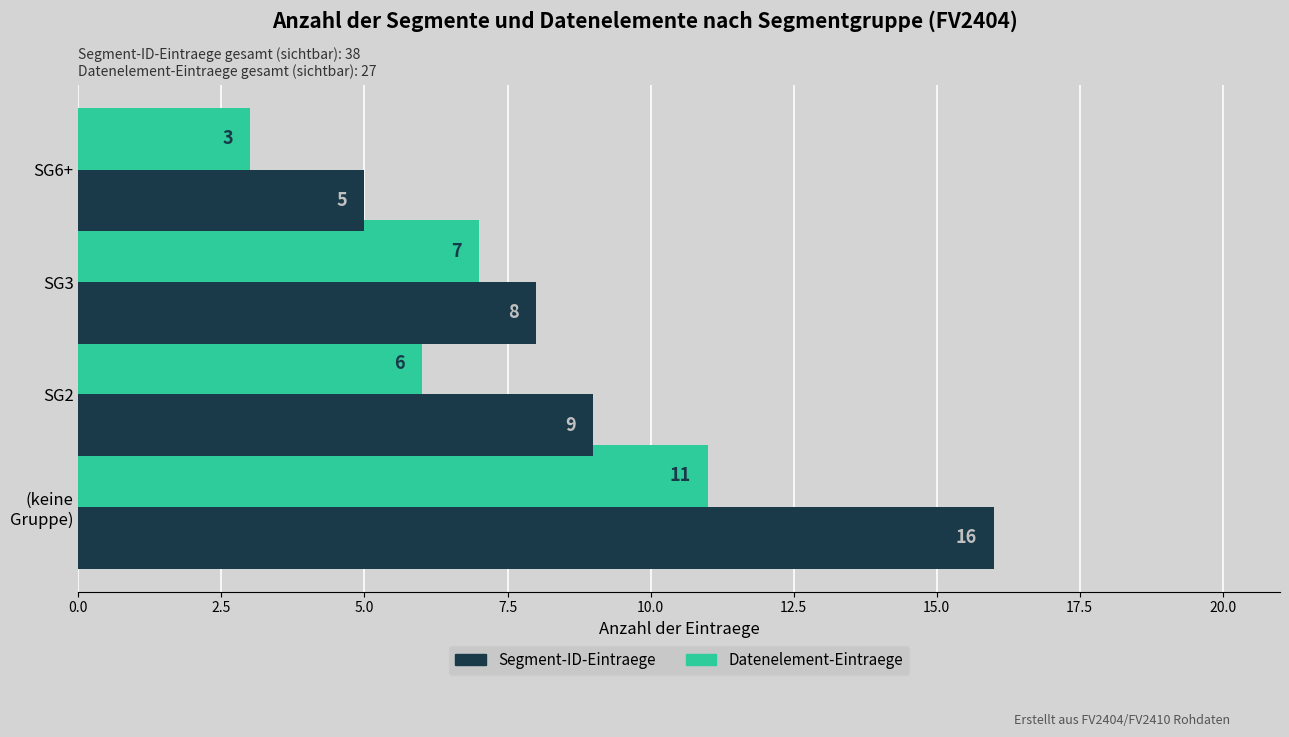

Which series has the widest spread of values?

Segment-ID-Eintraege